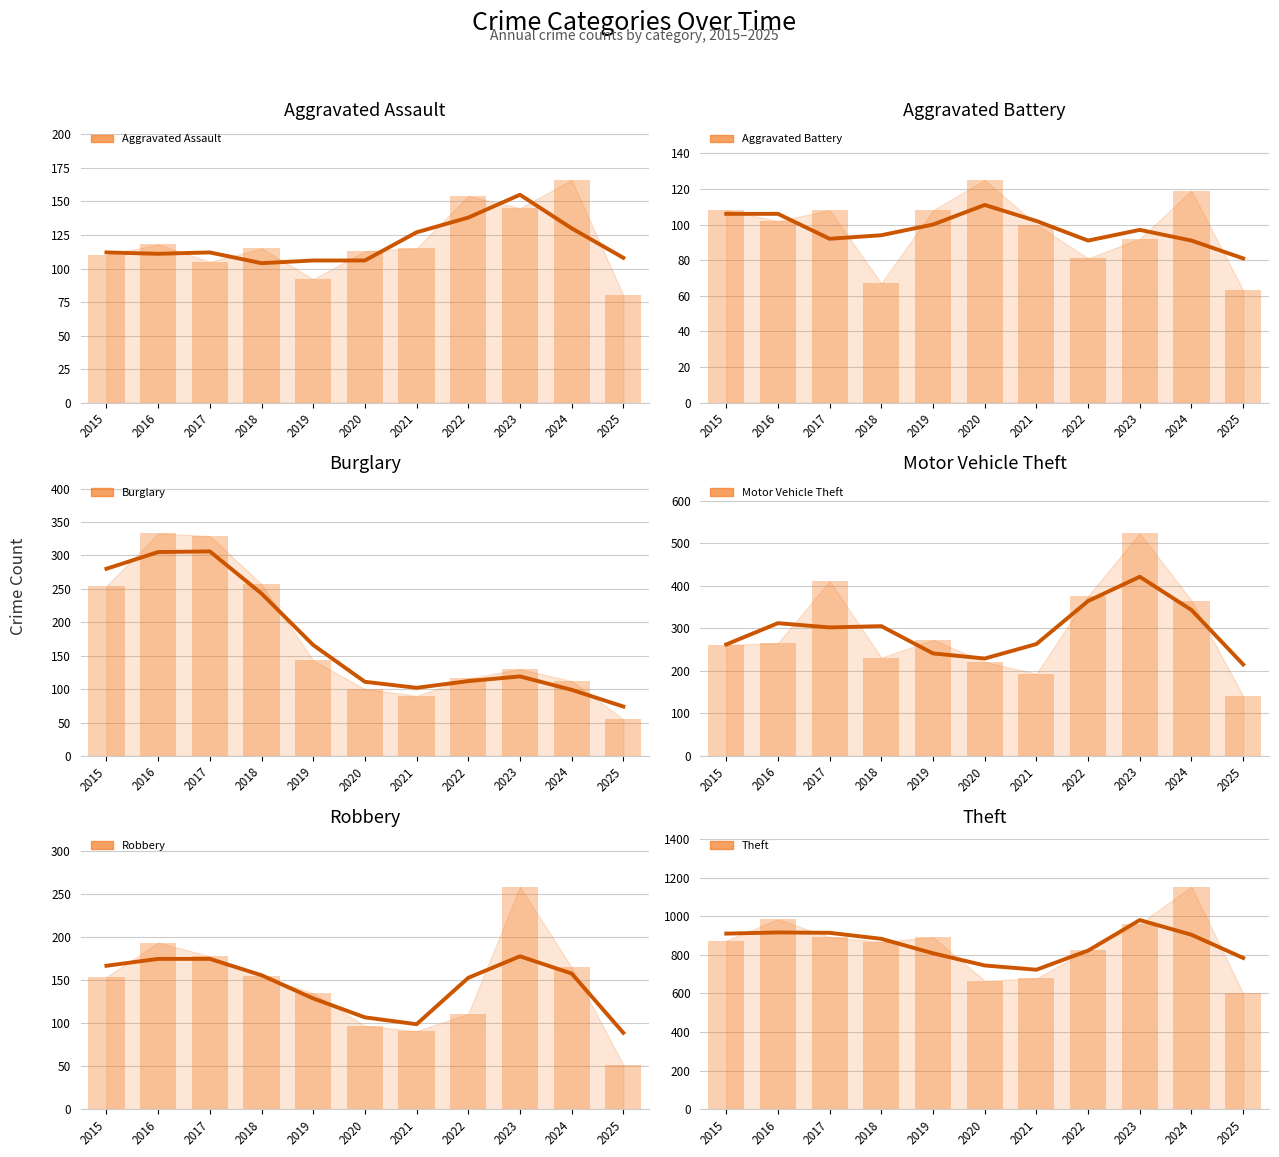

At 2018, list the series in order from smallest to largest.

Aggravated Battery, Aggravated Assault, Robbery, Motor Vehicle Theft, Burglary, Theft